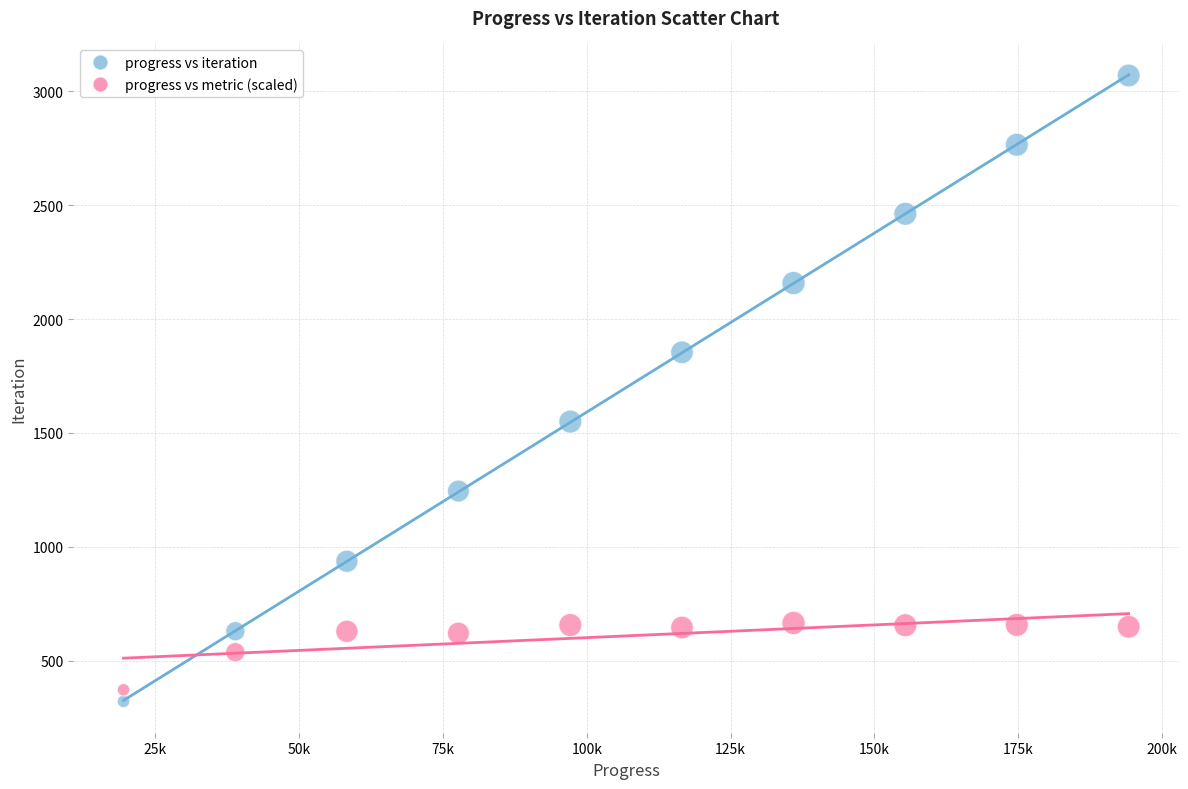

Which series has the largest Y range (max minus min)?

progress vs iteration